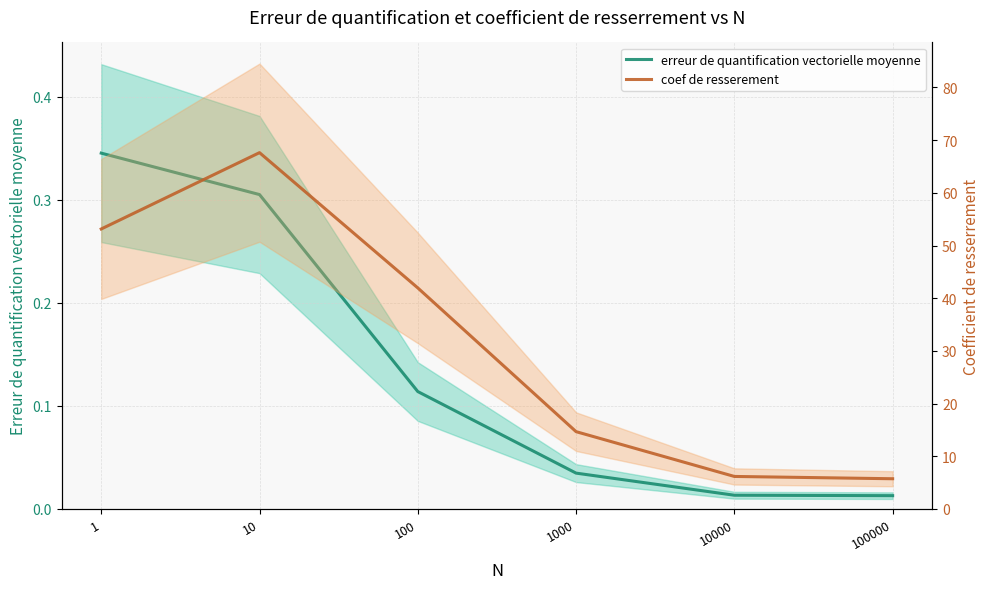

At which category does coef de resserement reach its first local peak?

10